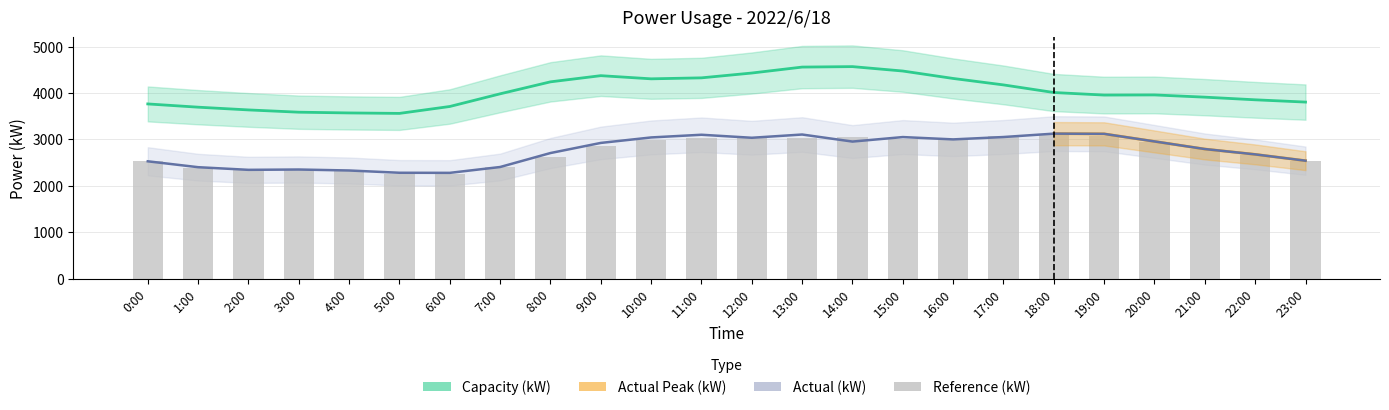

Where does the Capacity (kW) series first go above 3983?

8:00